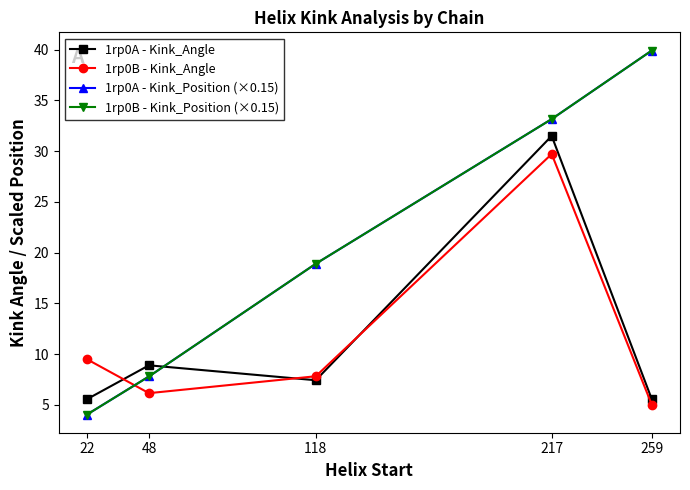

True or false: 1rp0B - Kink_Position (×0.15) has more than 1 points higher than both neighbors.

False